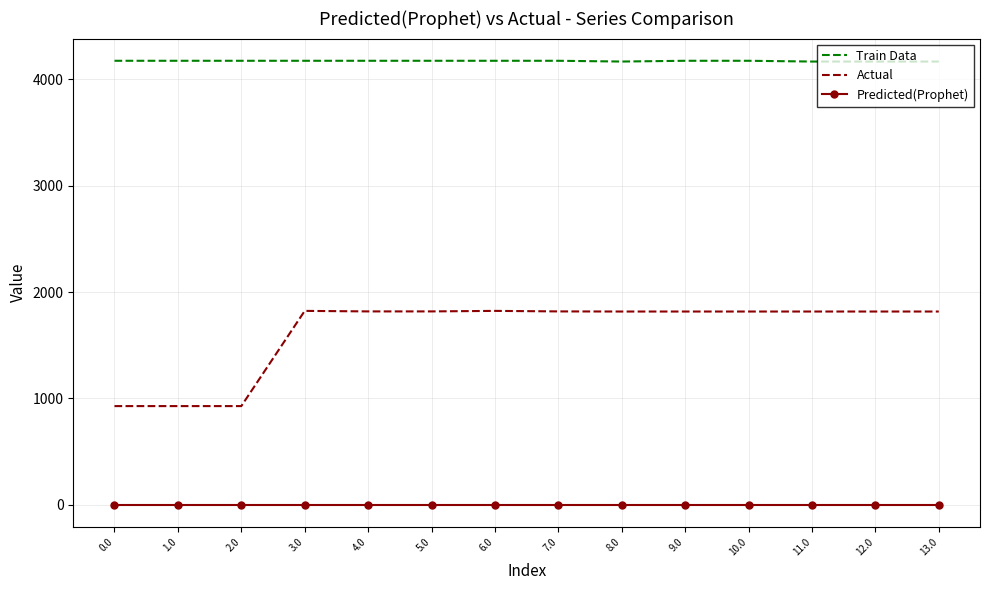

At 2.0, list the series in order from largest to smallest.

Train Data, Actual, Predicted(Prophet)